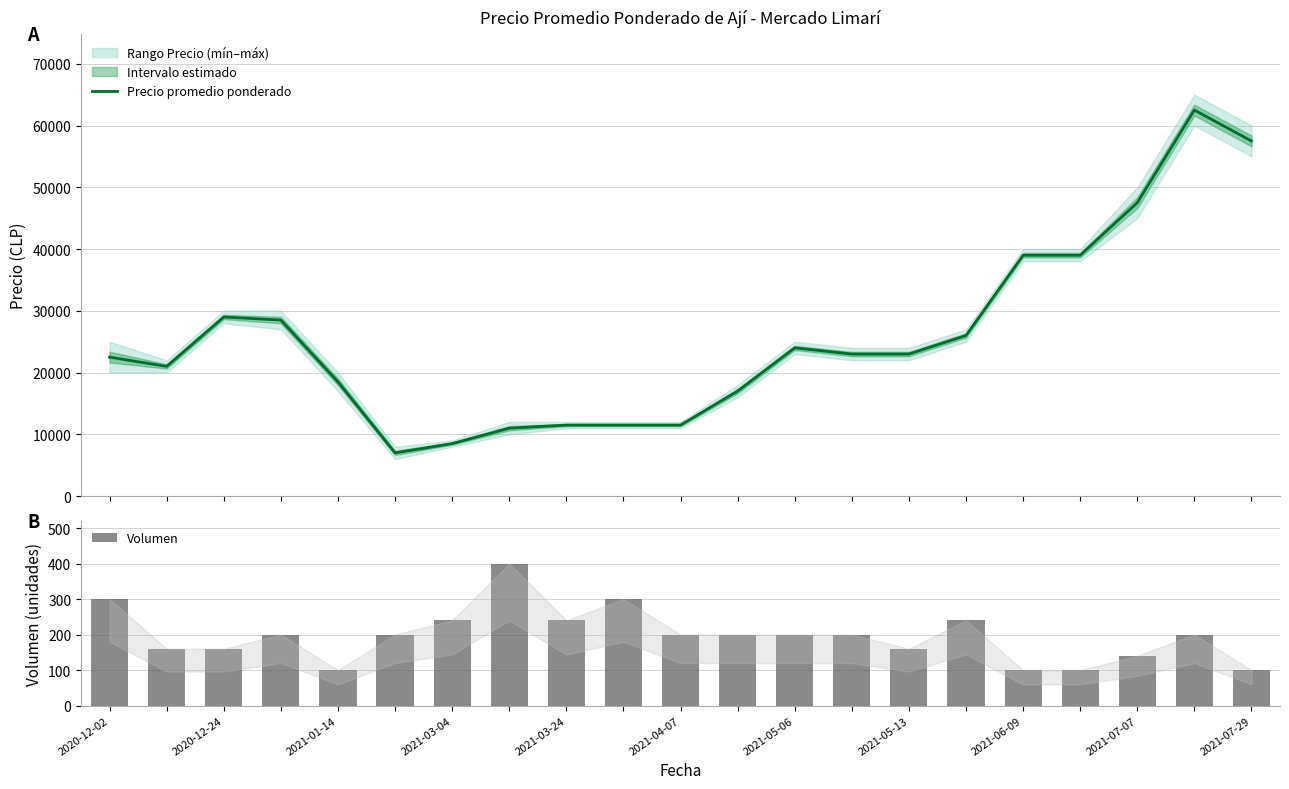

At which label does Volumen first exceed 200?

2020-12-02